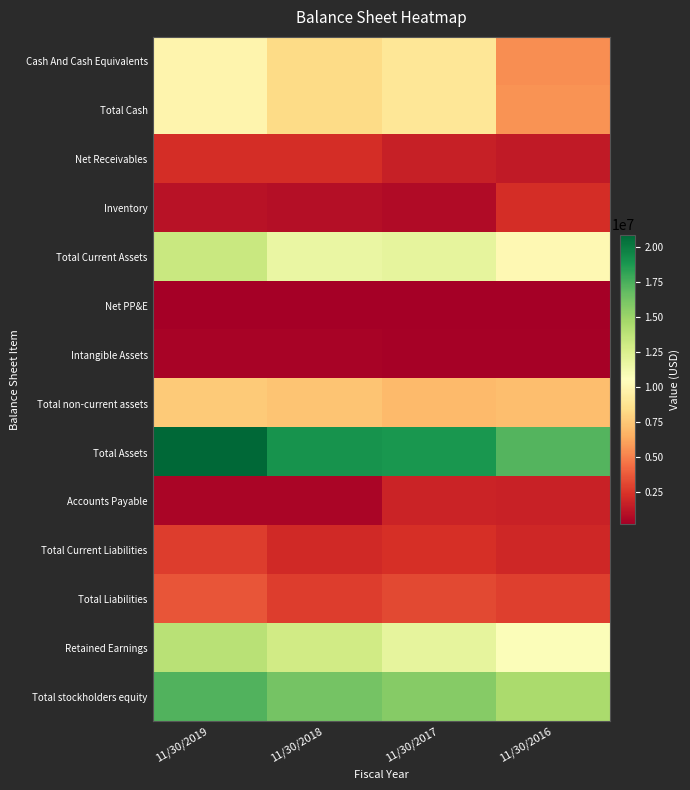

Reading right to left, what are all the values shown in this chart?

Cash And Cash Equivalents: 11/30/2016=5433620	11/30/2017=8933165	11/30/2018=8306454	11/30/2019=9881815
Total Cash: 11/30/2016=5552916	11/30/2017=8933165	11/30/2018=8306454	11/30/2019=9881815
Net Receivables: 11/30/2016=1417333	11/30/2017=1607558	11/30/2018=2219952	11/30/2019=2203416
Inventory: 11/30/2016=2174113	11/30/2017=776102	11/30/2018=920987	11/30/2019=1083642
Total Current Assets: 11/30/2016=10080663	11/30/2017=11901769	11/30/2018=11619096	11/30/2019=13260016
Net PP&E: 11/30/2016=224608	11/30/2017=211560	11/30/2018=225514	11/30/2019=285645
Intangible Assets: 11/30/2016=306080	11/30/2017=350102	11/30/2018=409529	11/30/2019=438108
Total non-current assets: 11/30/2016=7146145	11/30/2017=6913883	11/30/2018=7361106	11/30/2019=7601210
Total Assets: 11/30/2016=17226809	11/30/2017=18815653	11/30/2018=18980204	11/30/2019=20861229
Accounts Payable: 11/30/2016=1734618	11/30/2017=1753072	11/30/2018=496443	11/30/2019=533201
Total Current Liabilities: 11/30/2016=1913908	11/30/2017=2264114	11/30/2018=1986159	11/30/2019=2714831
Total Liabilities: 11/30/2016=2800644	11/30/2017=3129388	11/30/2018=2774616	11/30/2019=3549270
Retained Earnings: 11/30/2016=10773053	11/30/2017=11875176	11/30/2018=12927125	11/30/2019=13877329
Total stockholders equity: 11/30/2016=14426165	11/30/2017=15686265	11/30/2018=16205588	11/30/2019=17311959